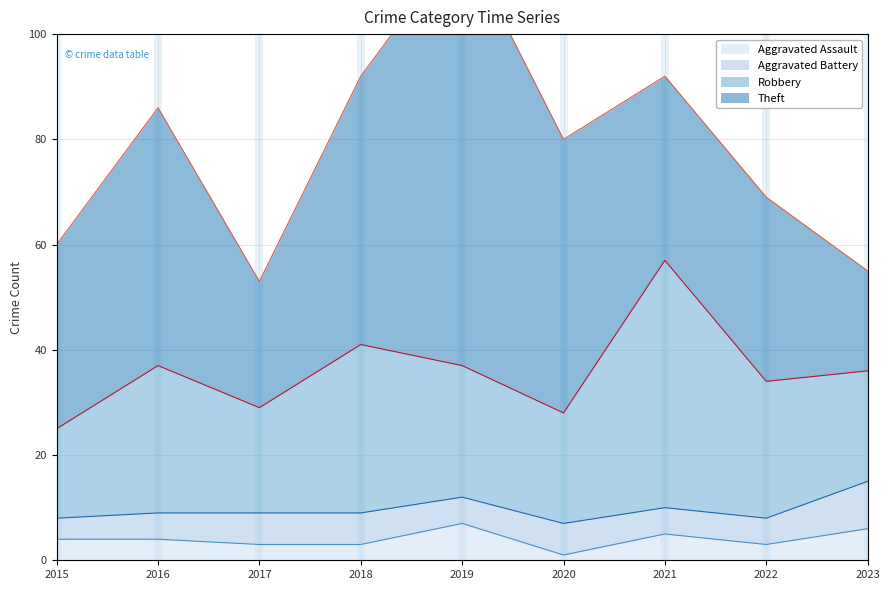

How many lines are shown in the chart?

4